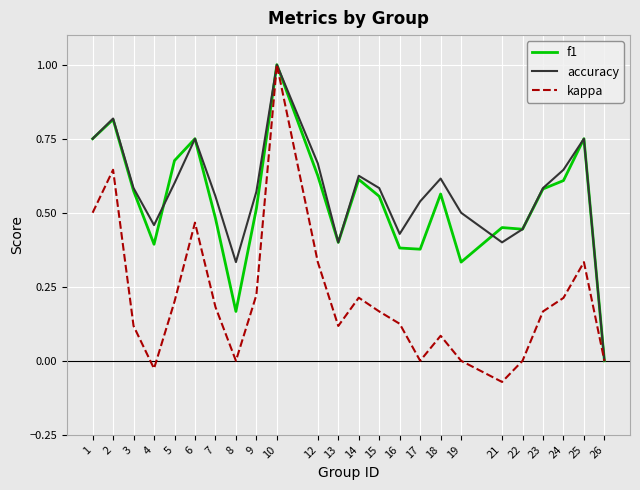

True or false: accuracy and f1 intersect in this chart.

True